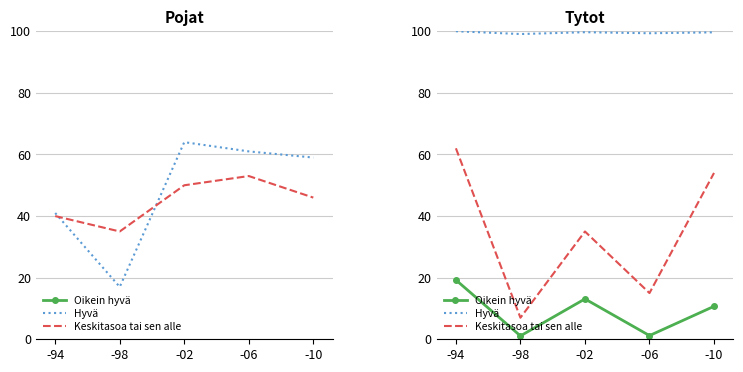

The Keskitasoa tai sen alle series shows 18.1 at -94. True or false?

False